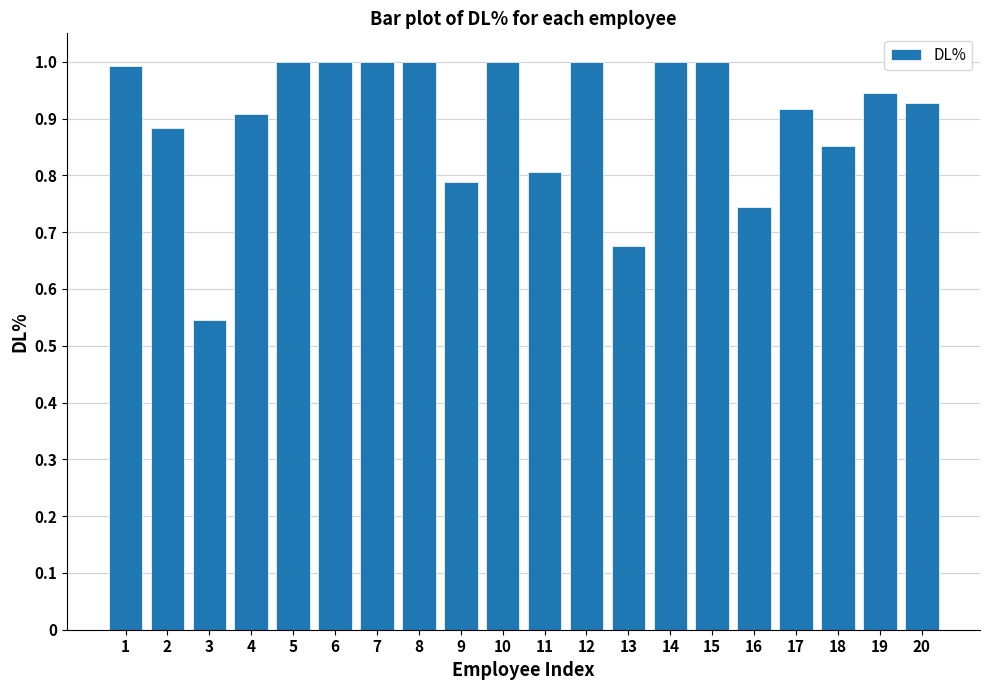

Is it true that the value at 12 is 0.7?

False